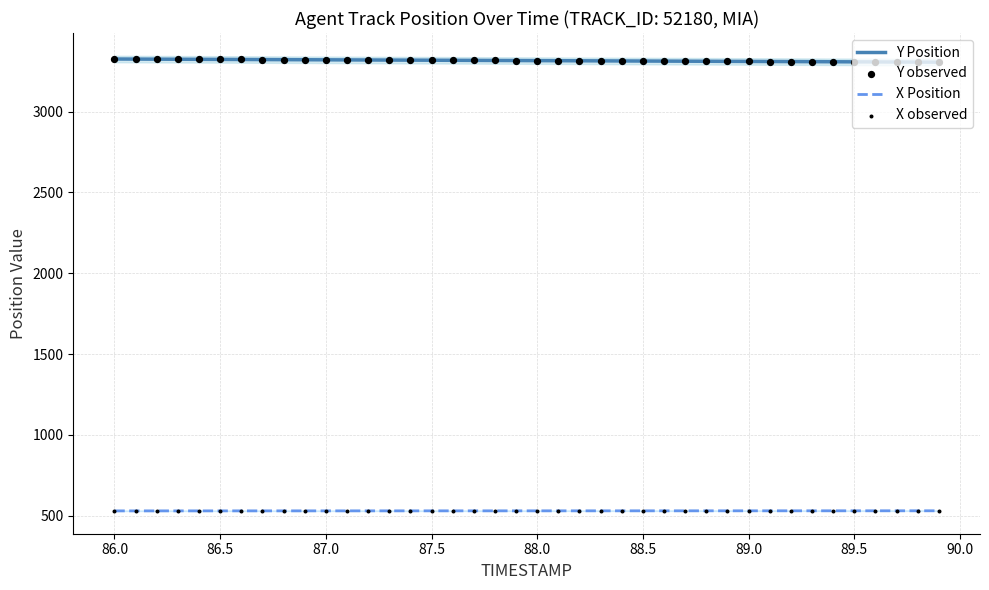

At how many categories does at least one series exceed 2251?

40